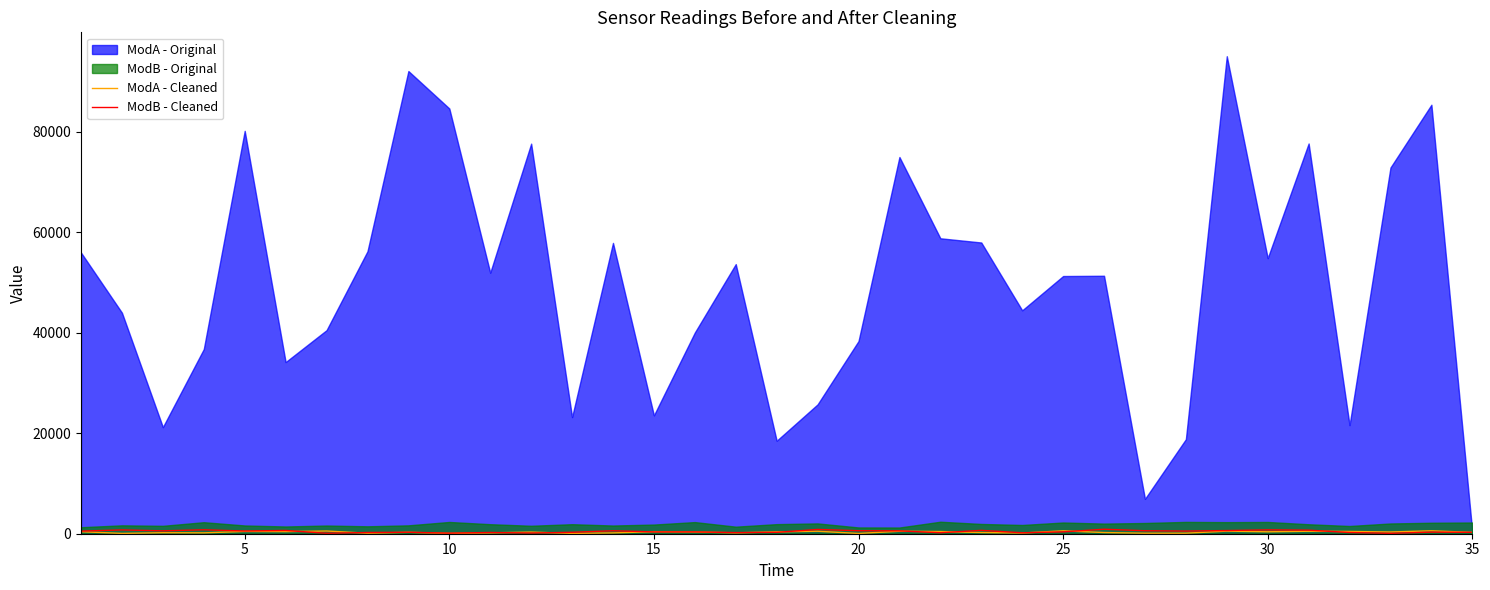

How many interior local peaks does the ModB - Cleaned series have?

12